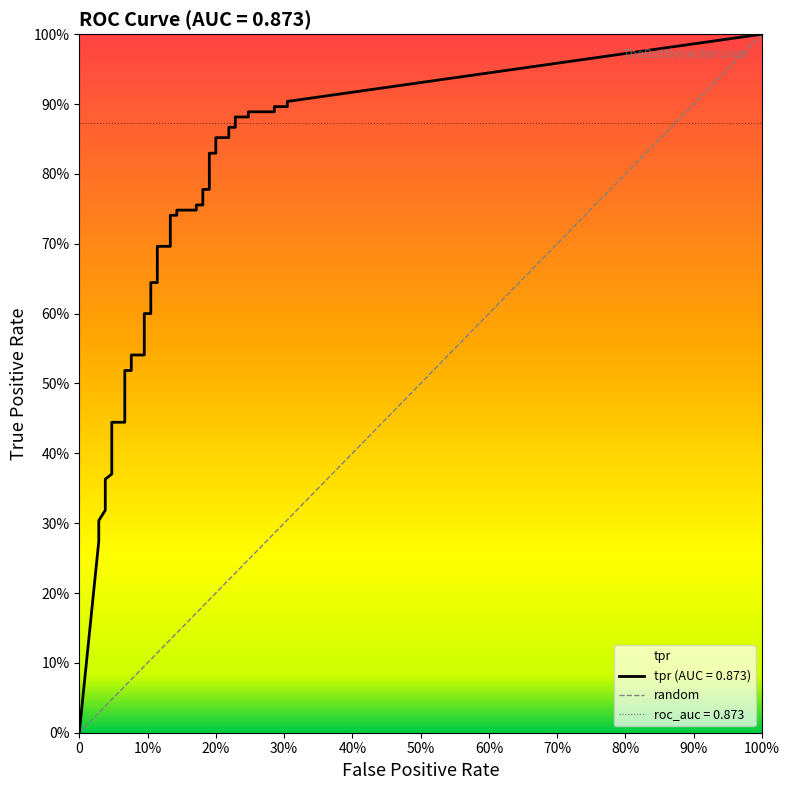

Does the chart display data point markers on the line(s)?

No